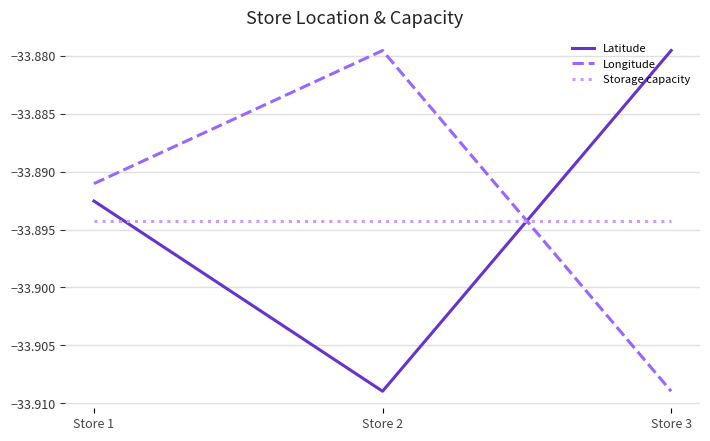

How many series are shown in this chart?

3